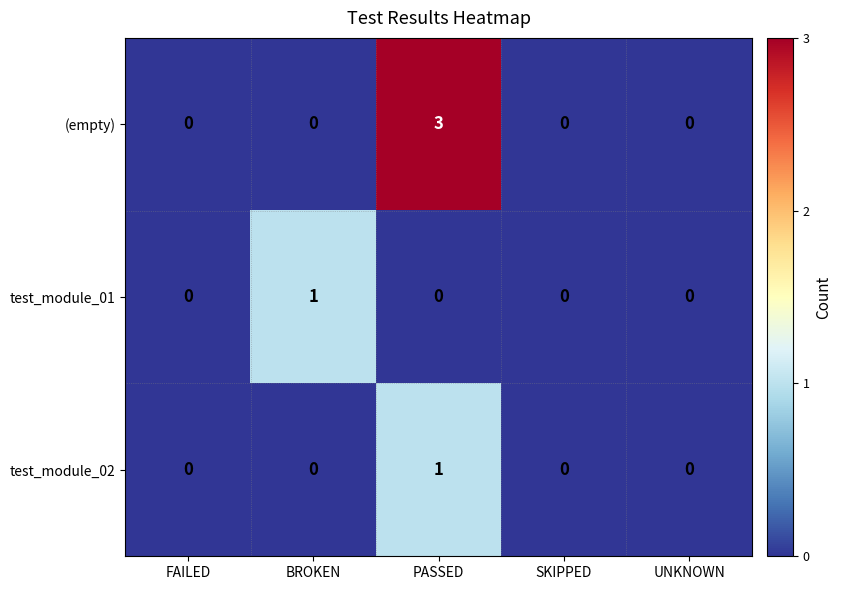

What is the difference between the (empty) values at PASSED and SKIPPED?

3